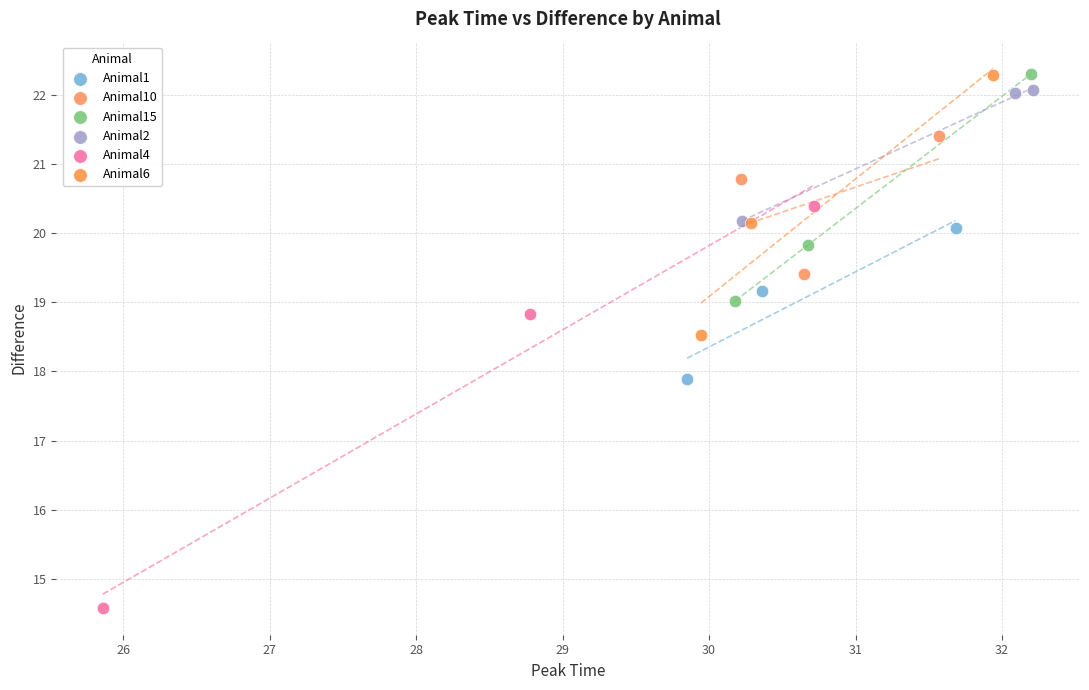

Which series has the largest Y range (max minus min)?

Animal4